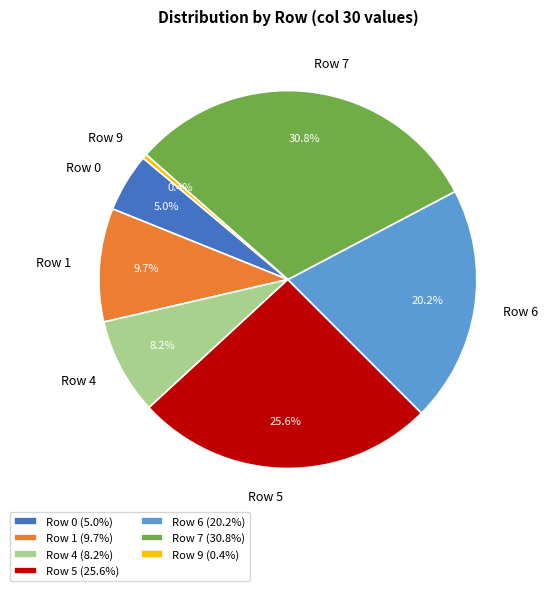

The Row 7 slice represents 41% of the pie. True or false?

False